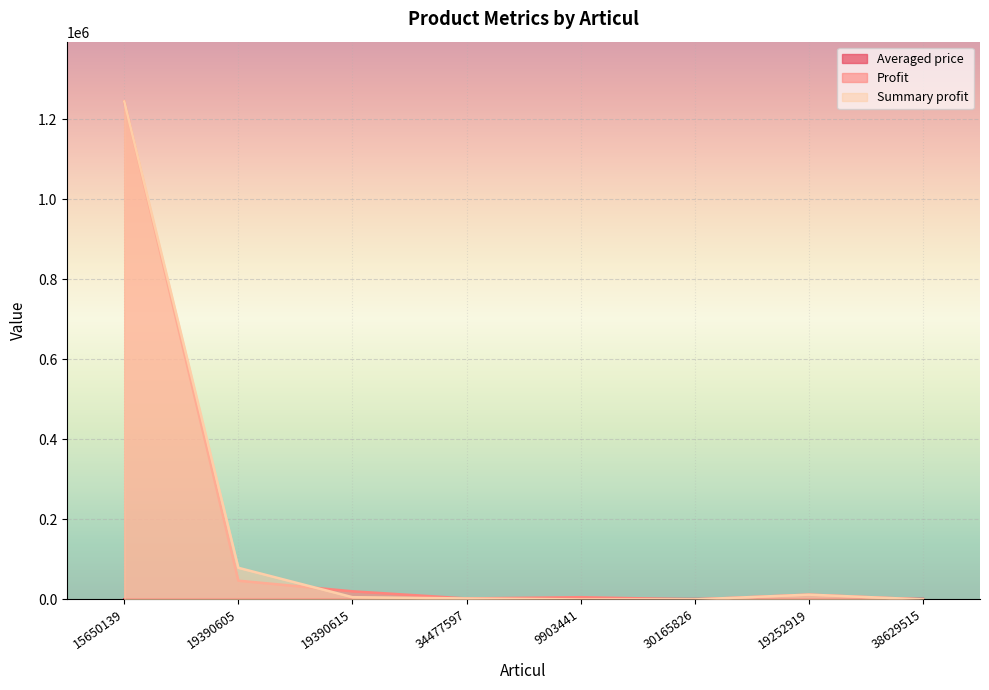

Is it true that Averaged price equals 155.9 at 19390615?

False